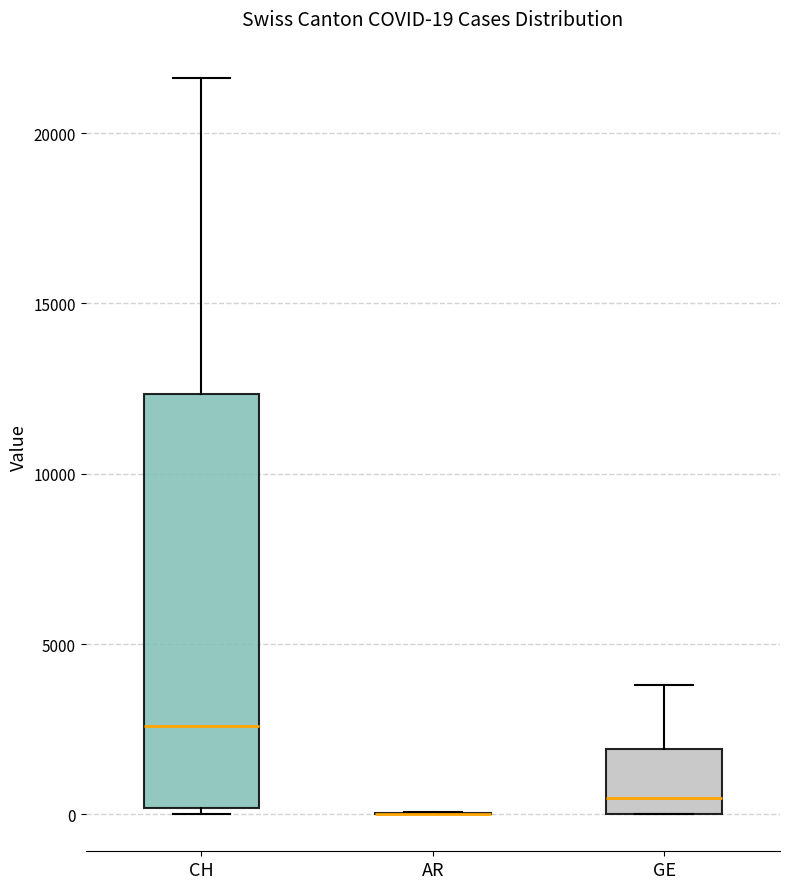

Comparing the boxes themselves (not the whiskers), which one is the tallest?

CH